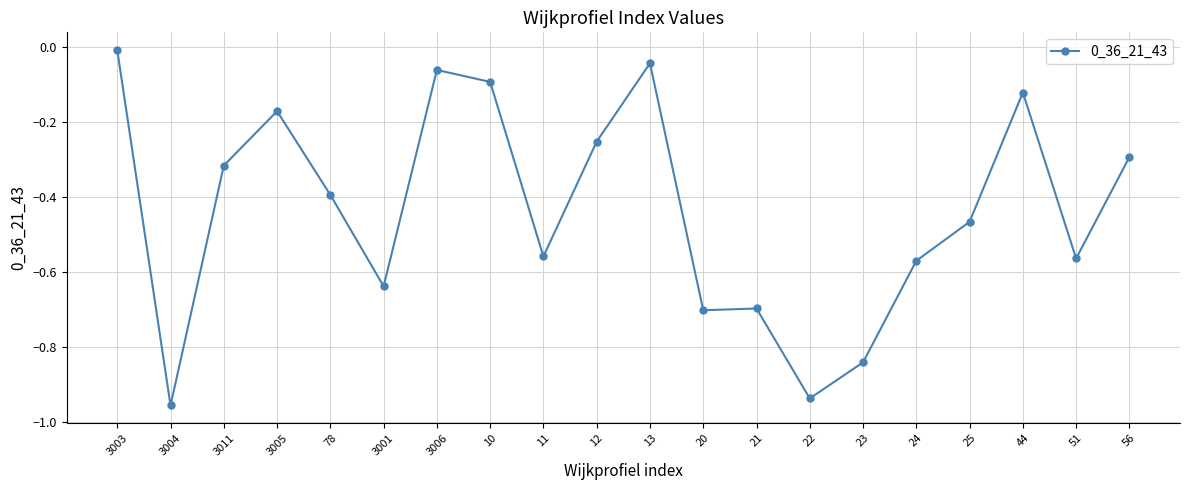

What is the label of the 15th point from the left?

23